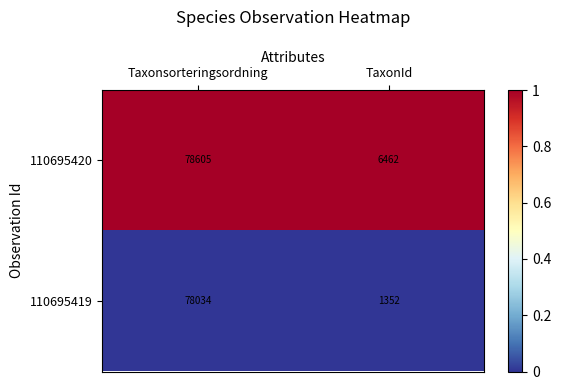

Between Taxonsorteringsordning and TaxonId, which series saw the biggest shift?

110695419